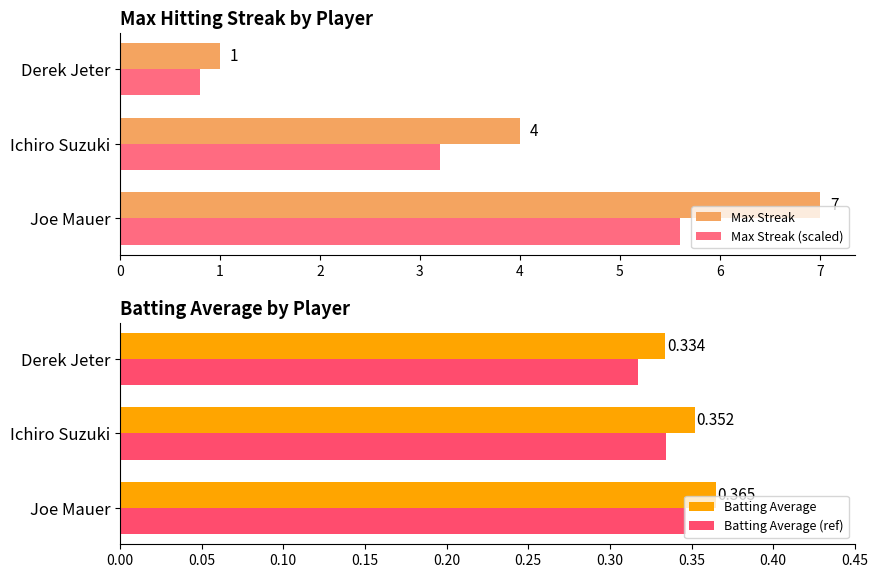

How many groups of bars are there?

3